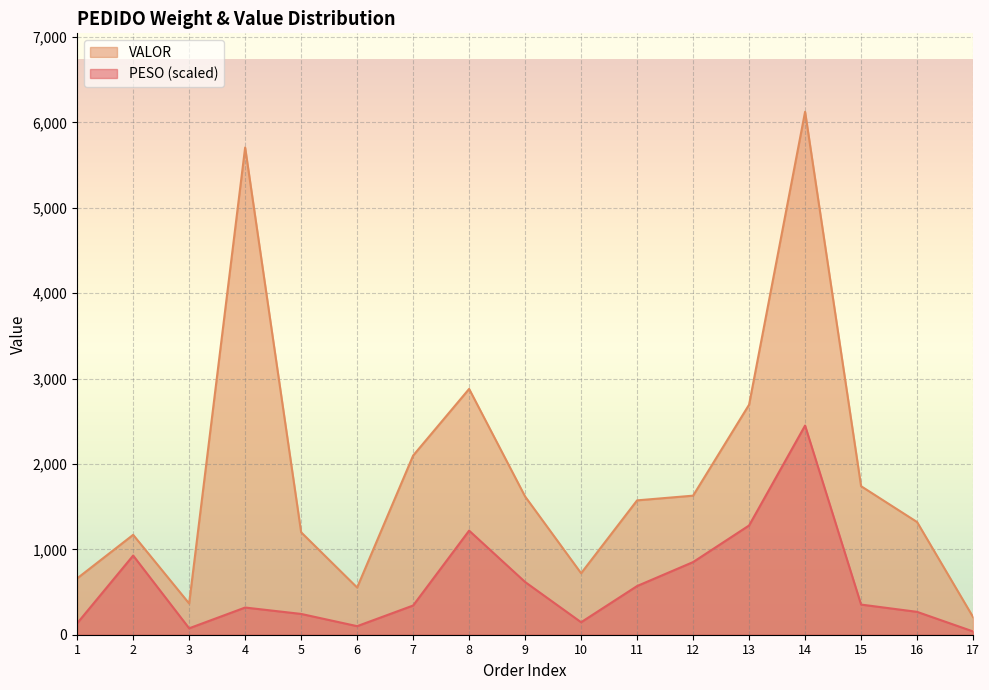

True or false: VALOR has a value of 529.8 at 3.

False